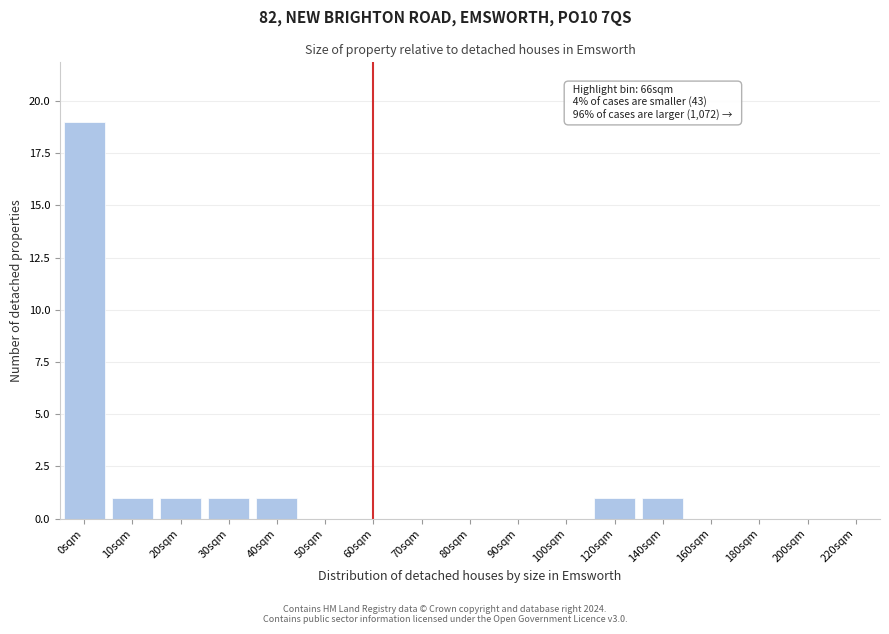

Reading left to right, extract all data points from this chart.

0sqm=19	10sqm=1	20sqm=1	30sqm=1	40sqm=1	50sqm=0	60sqm=0	70sqm=0	80sqm=0	90sqm=0	100sqm=0	120sqm=1	140sqm=1	160sqm=0	180sqm=0	200sqm=0	220sqm=0